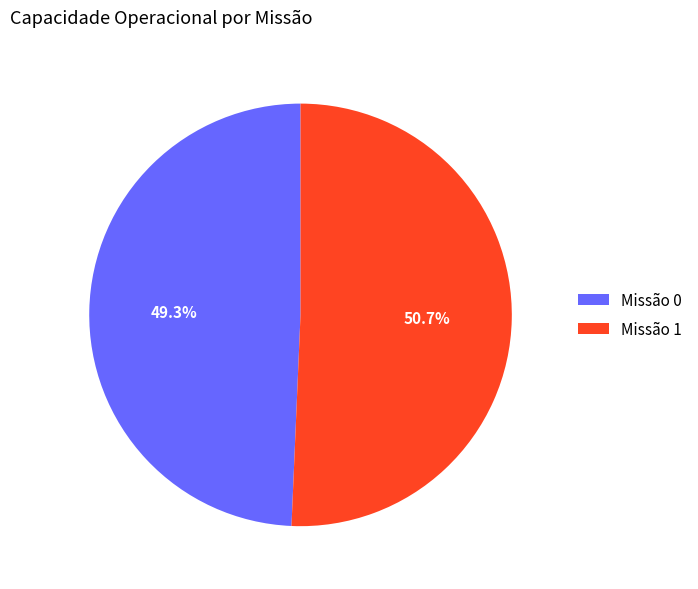

To the nearest percent, what is the average slice percentage?

50%